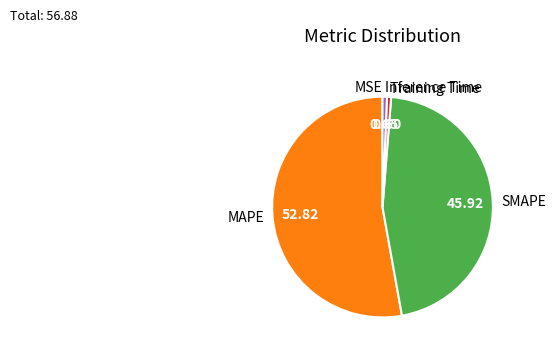

Which category has the biggest portion of the pie?

MAPE